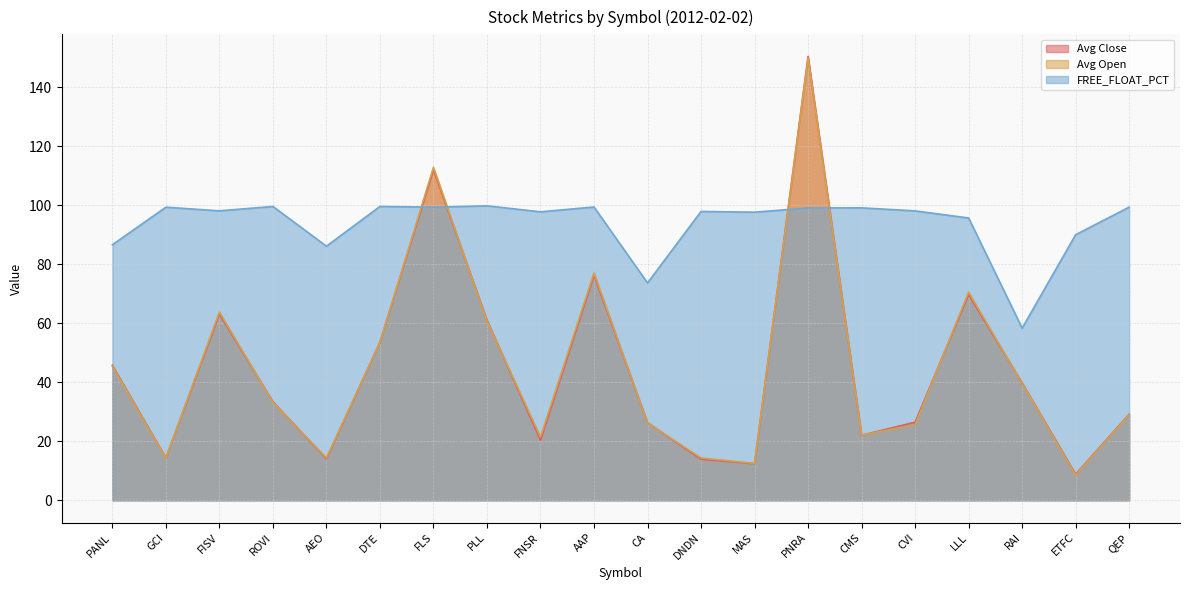

At which label does Avg Open first exceed 33?

PANL